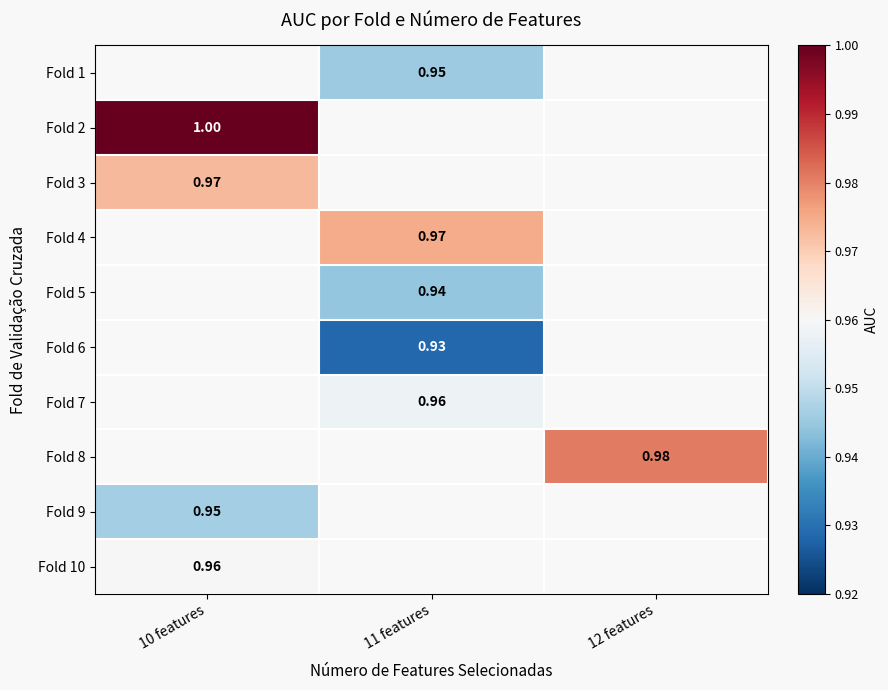

At which label does Fold 2 reach its peak?

10 features